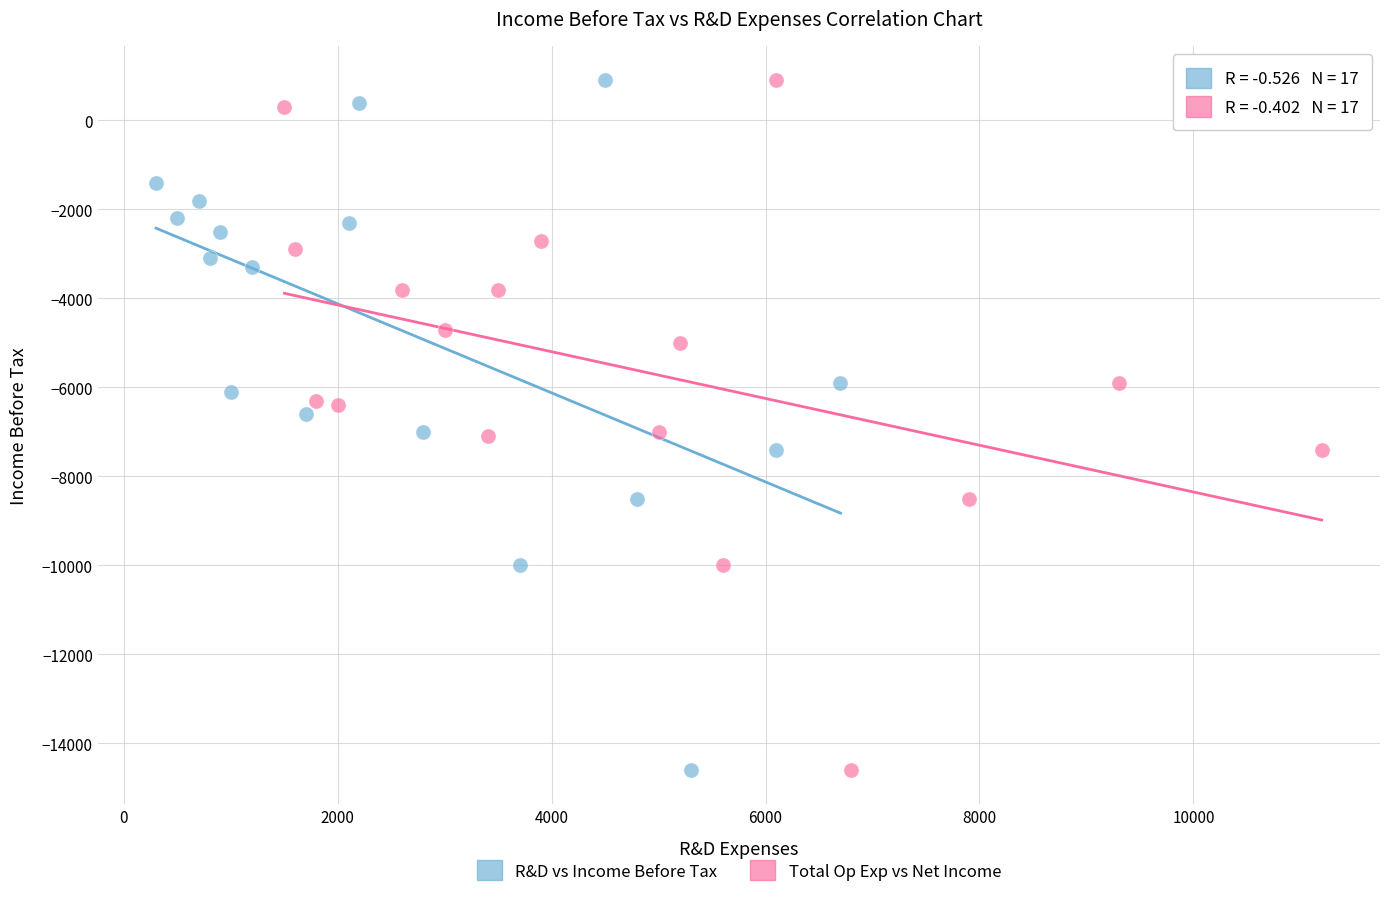

What are all the series names shown in the legend?

R&D vs Income Before Tax, Total Op Exp vs Net Income